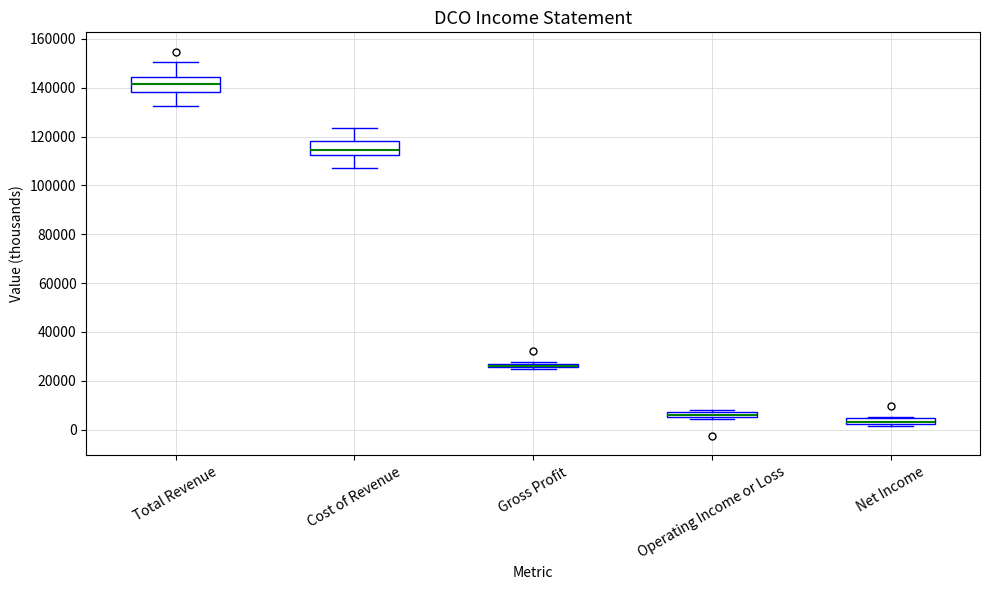

Where is the upper edge of the box for Net Income on the y-axis? The values are not printed on the chart, so give them approximately, as read against the axis.

4000